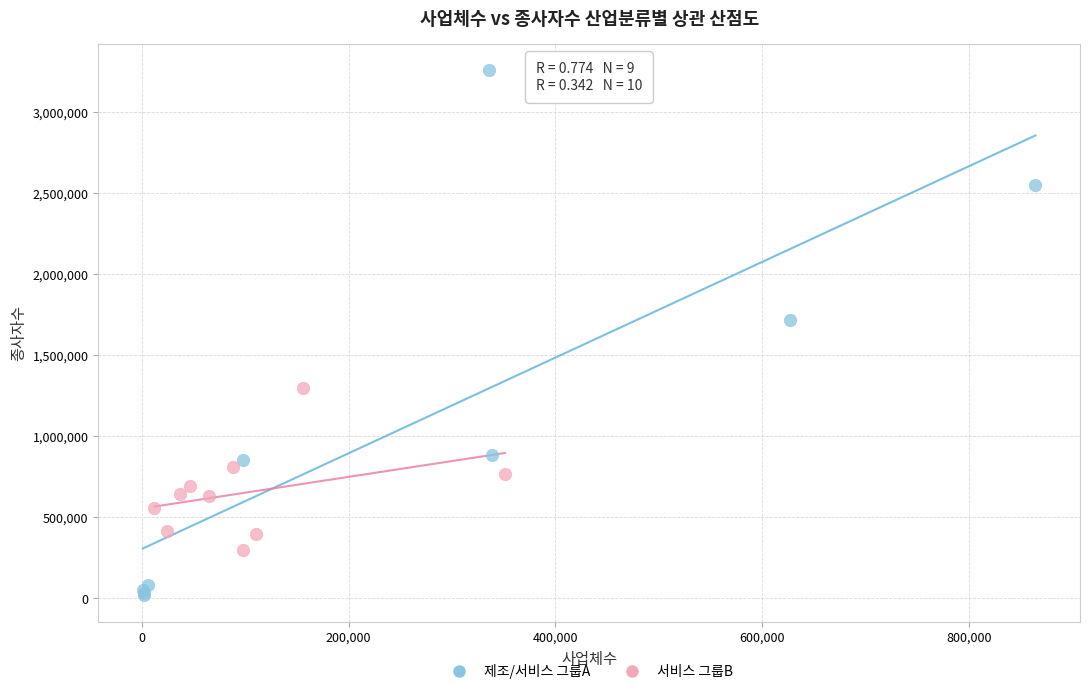

Which series contains the highest Y value?

제조/서비스 그룹A